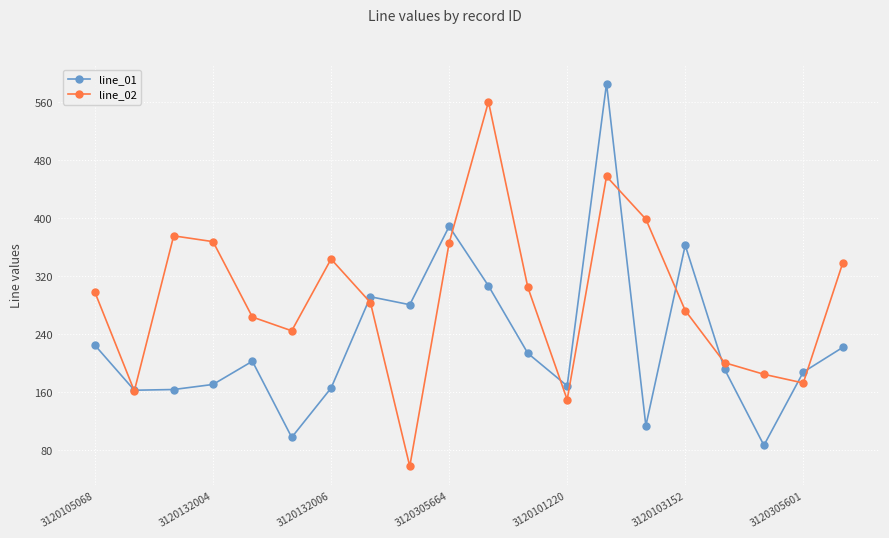

List the series in order of their overall mean, lowest first.

line_01, line_02